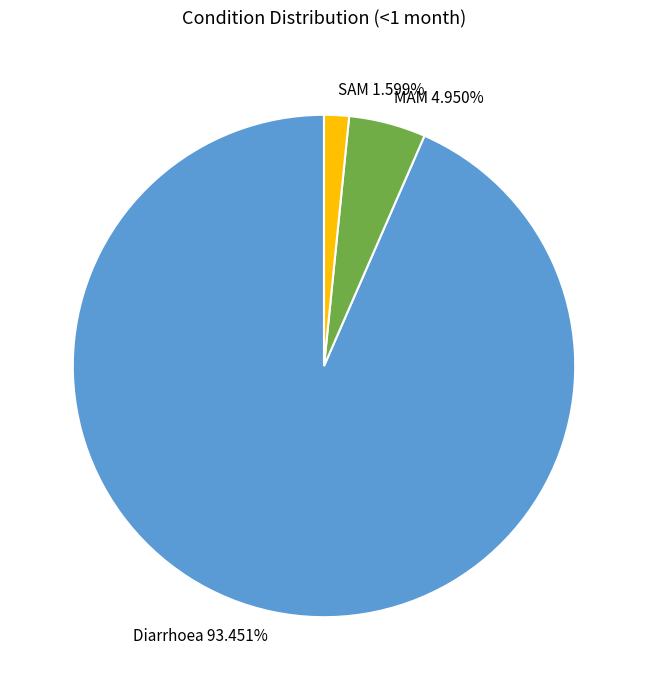

How many slices are in this pie chart?

3